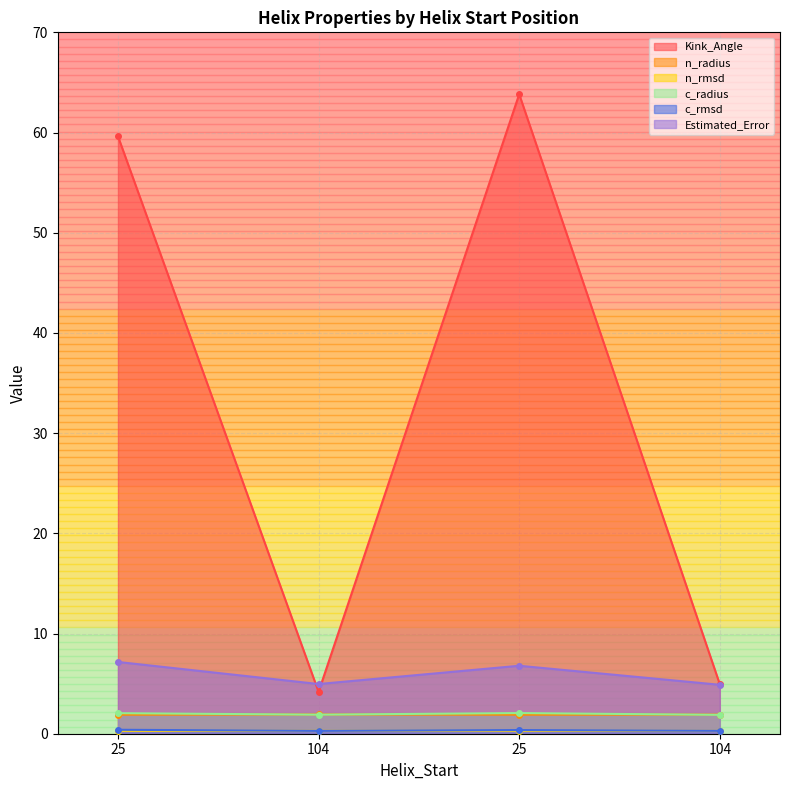

What is the total value across all series at 104?

13.5